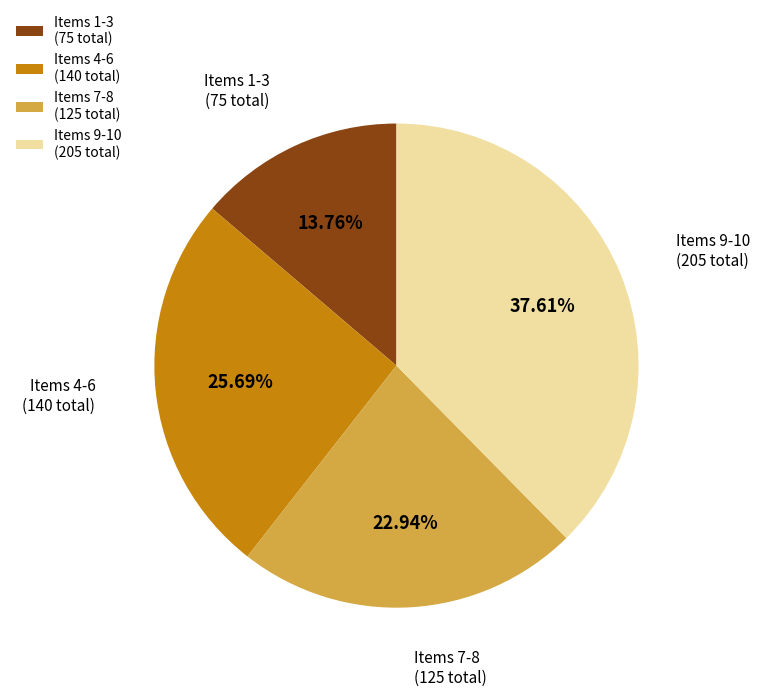

Do Items 1-3 (75 total) and Items 9-10 (205 total) together represent more than half of the pie?

Yes